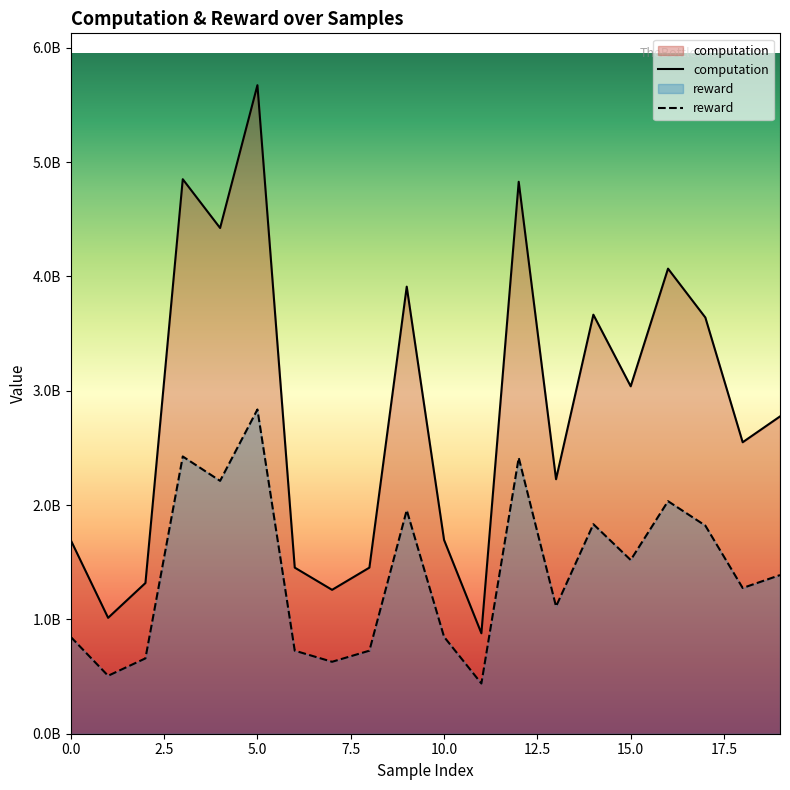

How many categories are shown in the chart?

20